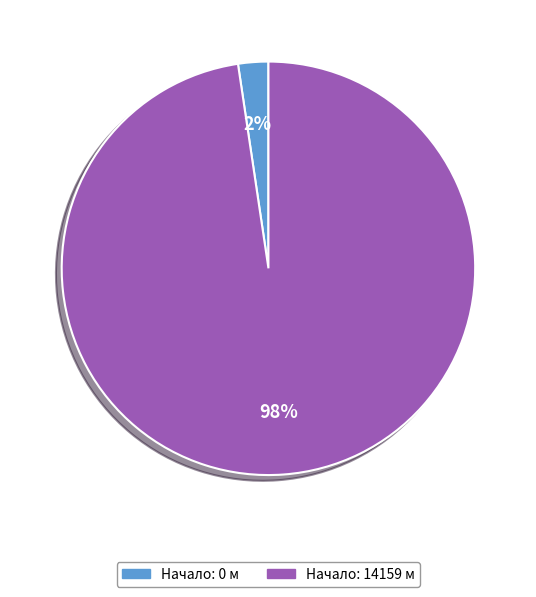

Combined, do Начало: 14159 м and Начало: 0 м account for over 50%?

Yes